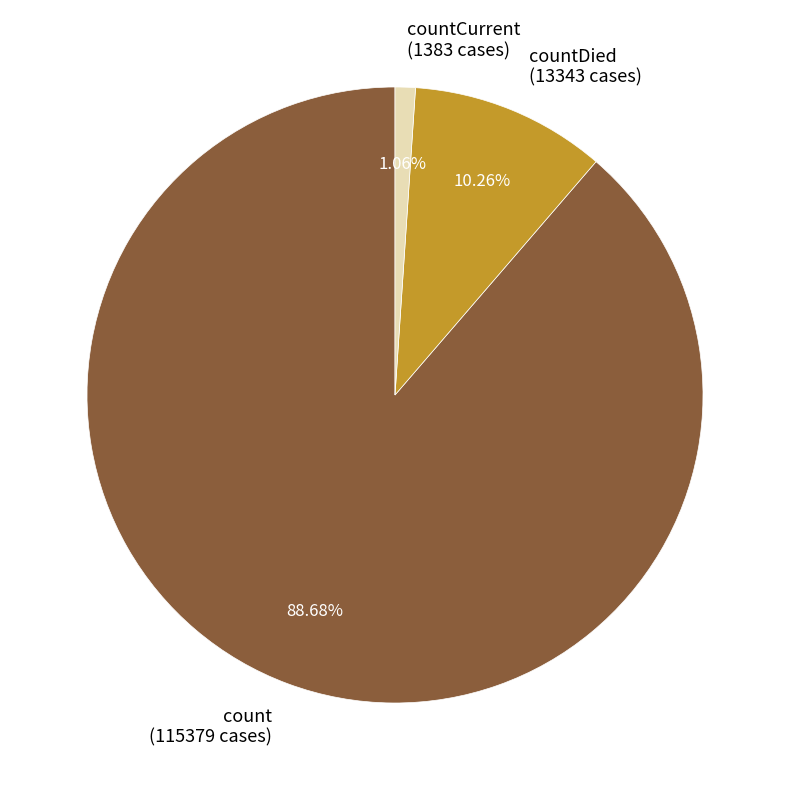

Rank the categories by value from lowest to highest.

countCurrent (1383 cases), countDied (13343 cases), count (115379 cases)